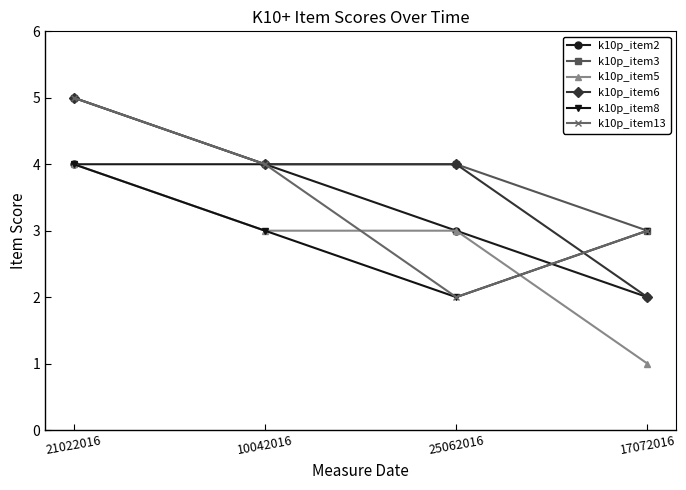

In k10p_item13, how many points are lower than both neighbors (excluding endpoints)?

1